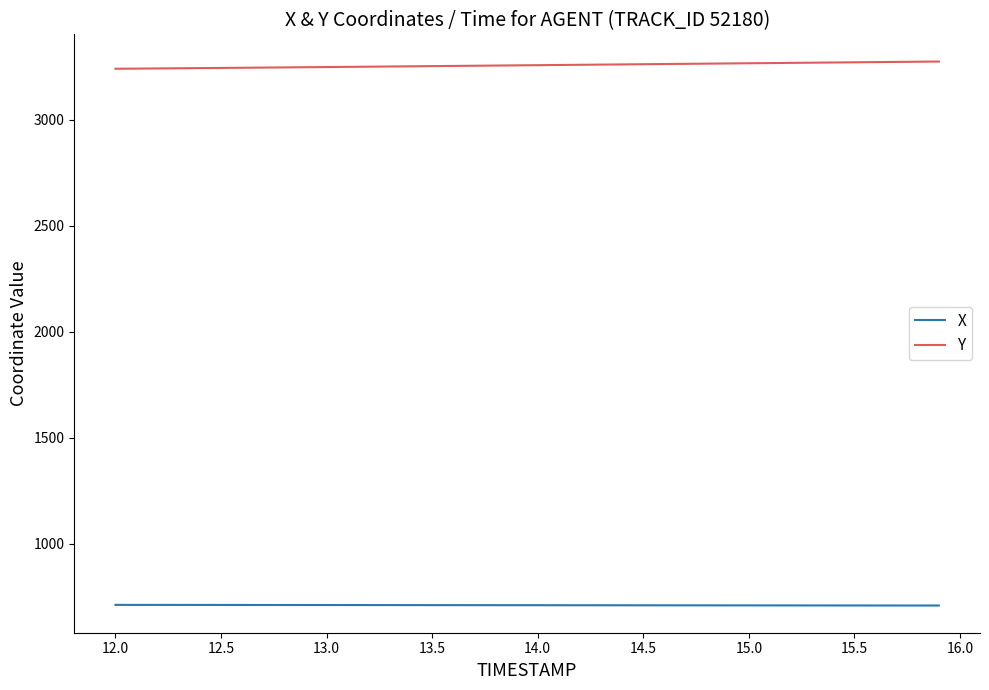

What is the minimum value shown in the chart?

707.8